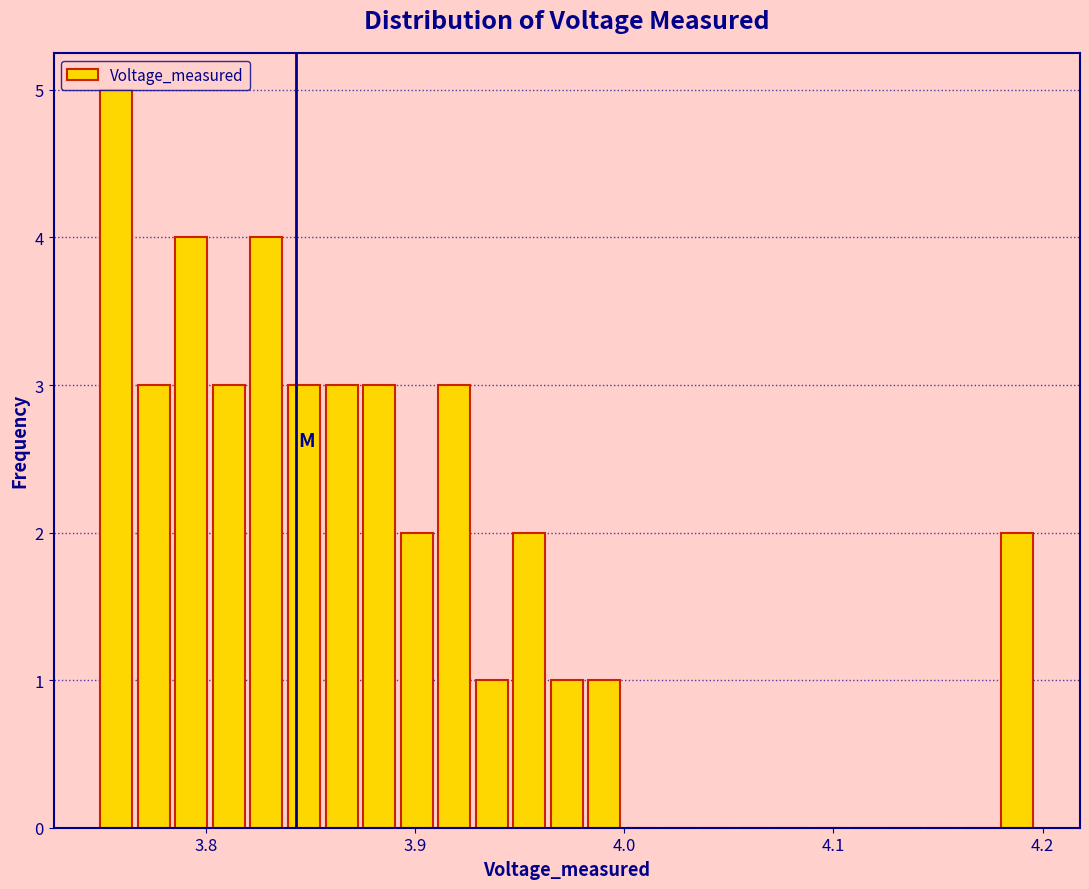

Around what value on the x-axis is the tallest bar? Give the approximate position of its centre, as read against the axis.

3.76